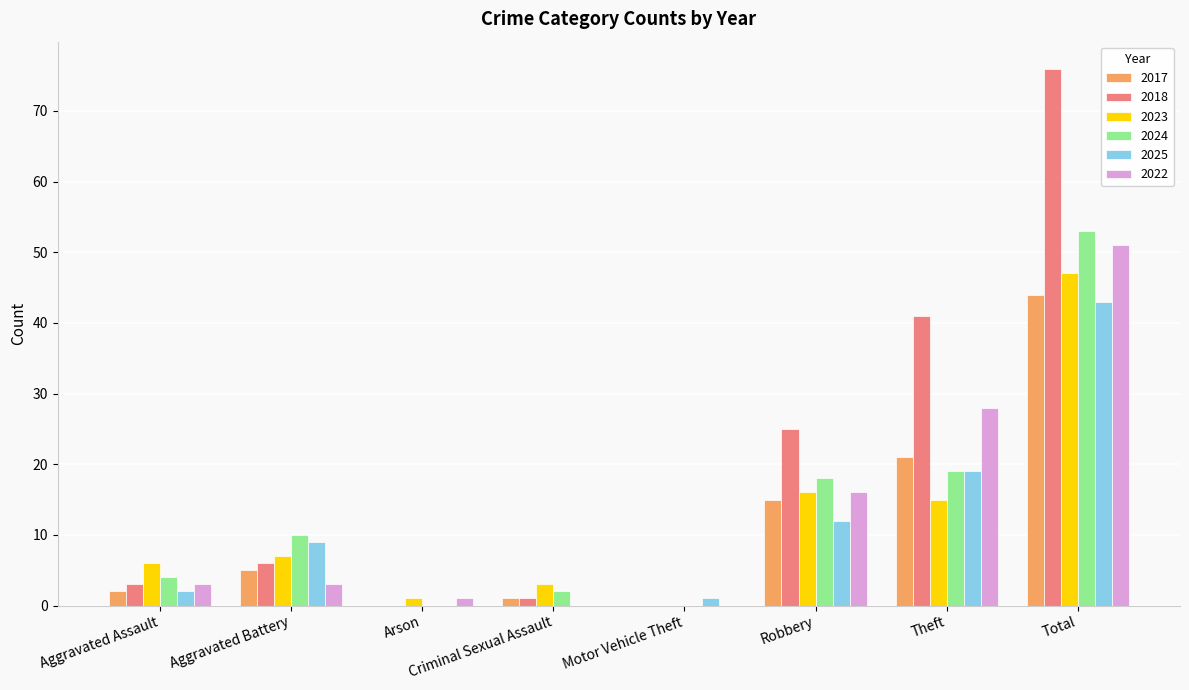

At which label is 2017 closest to 22?

Theft